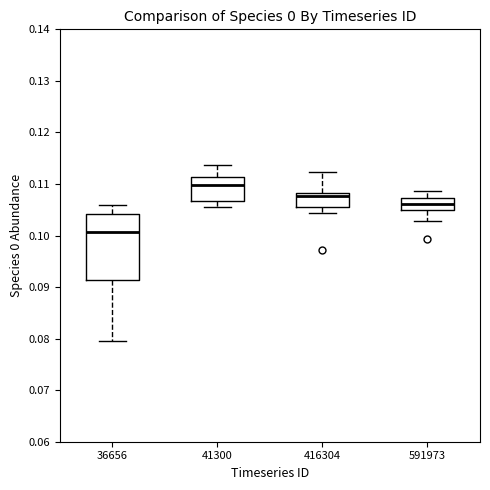

Reading left to right, read every box against the y-axis: the position of its median line, the range the box covers, and the ends of its whiskers. The values are not printed on the chart, so give them approximately, as read against the axis.

36656: median 0.101, box 0.091 to 0.104, whiskers 0.080 to 0.106
41300: median 0.110, box 0.107 to 0.111, whiskers 0.106 to 0.114
416304: median 0.108 (just below the box's upper edge), box 0.106 to 0.108, whiskers 0.104 to 0.112
591973: median 0.106, box 0.105 to 0.107, whiskers 0.103 to 0.109